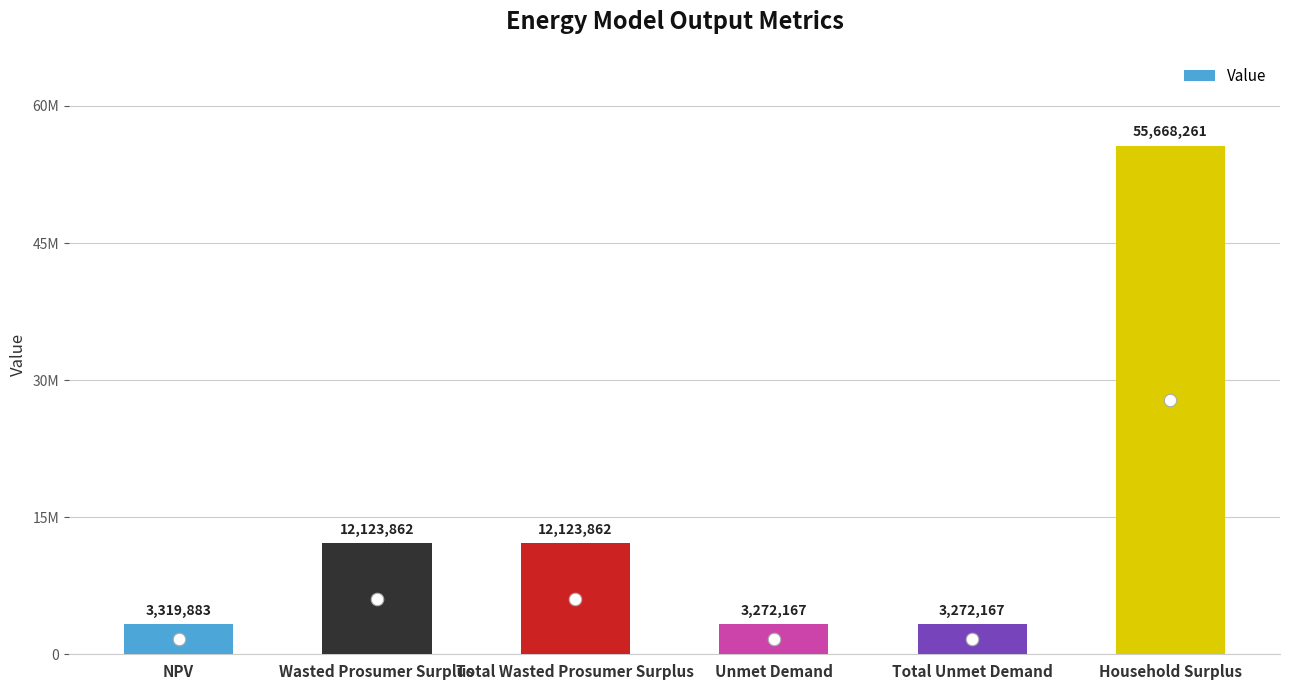

Approximately how many times larger is the value at NPV compared to Total Unmet Demand?

1.0